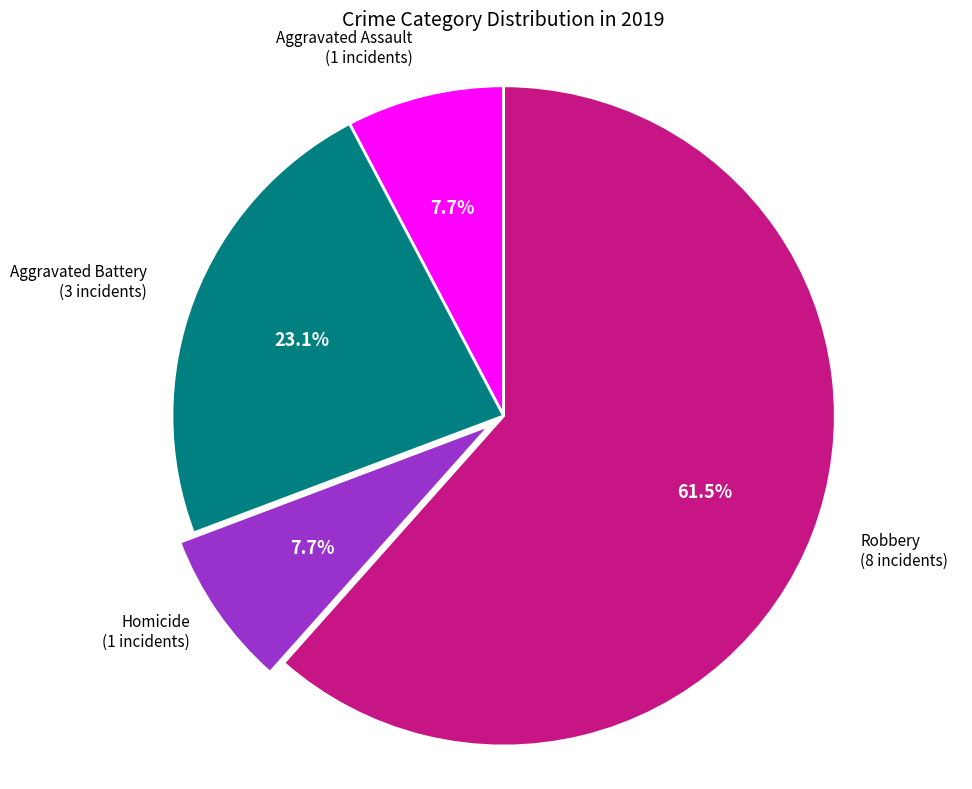

Is there a majority slice in this chart?

Yes